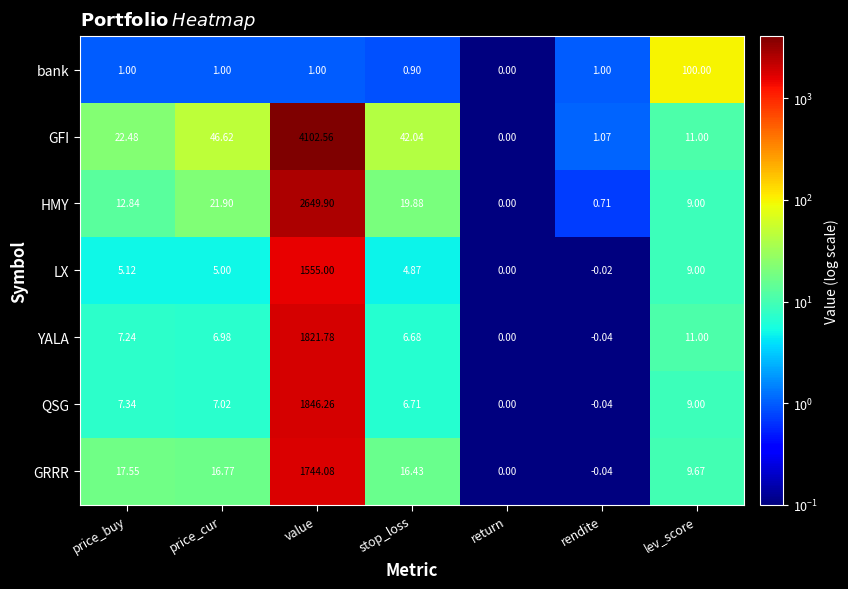

Where is LX nearest to the value 777?

lev_score